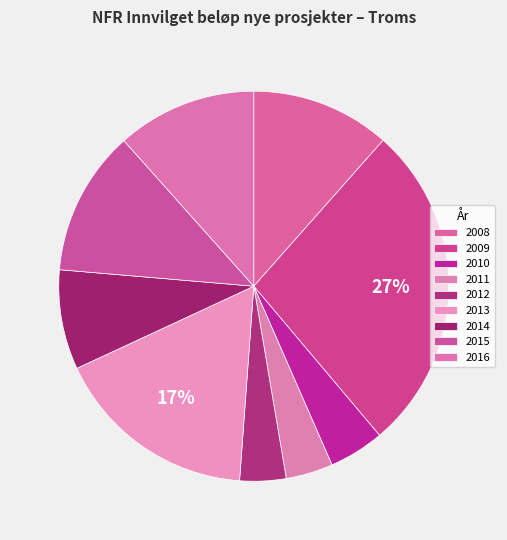

Rank the categories by value from lowest to highest.

2012, 2011, 2010, 2014, 2008, 2016, 2015, 2013, 2009